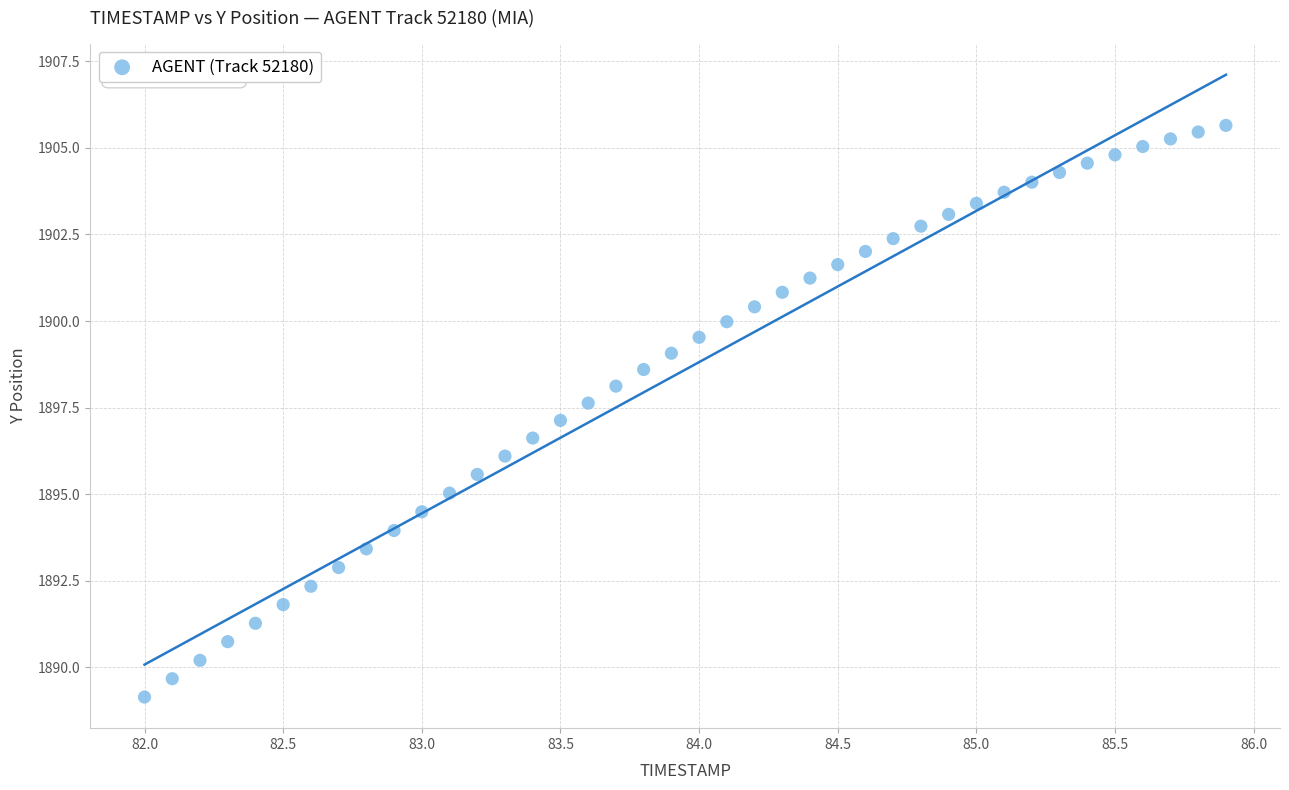

What is the range of X values (max minus min)?

3.9